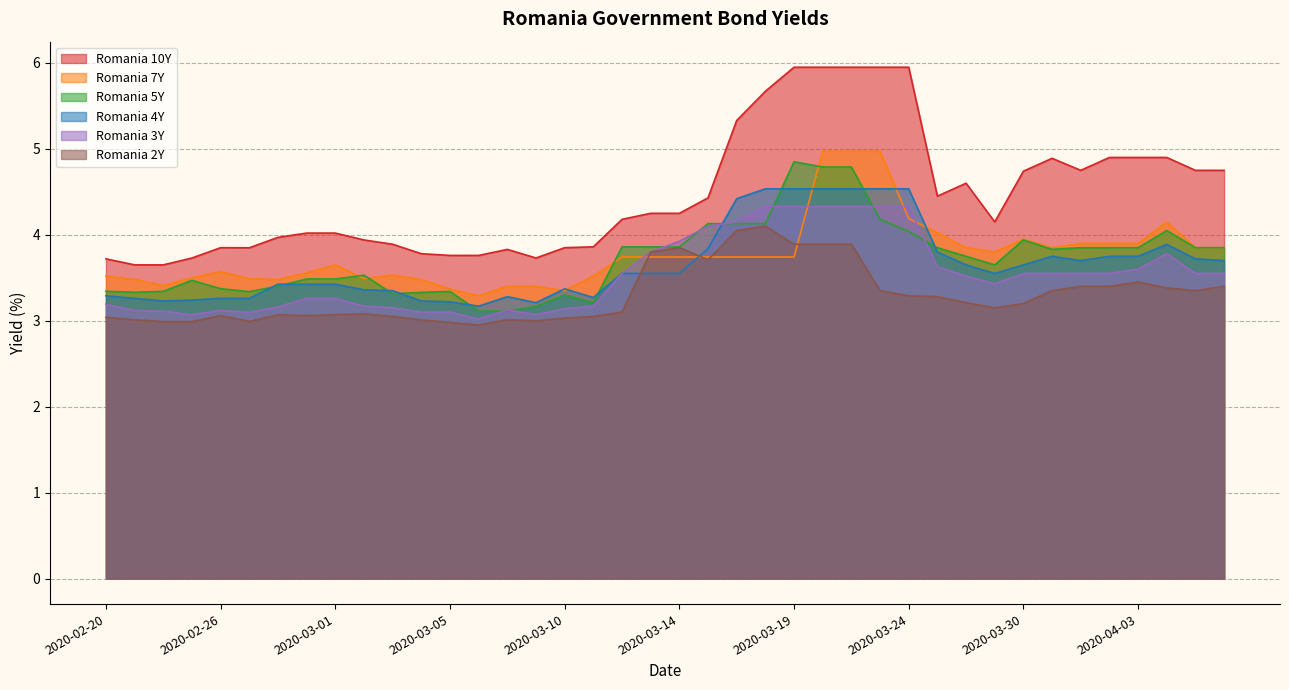

Read the Romania 3Y value at 2020-04-01.

3.5